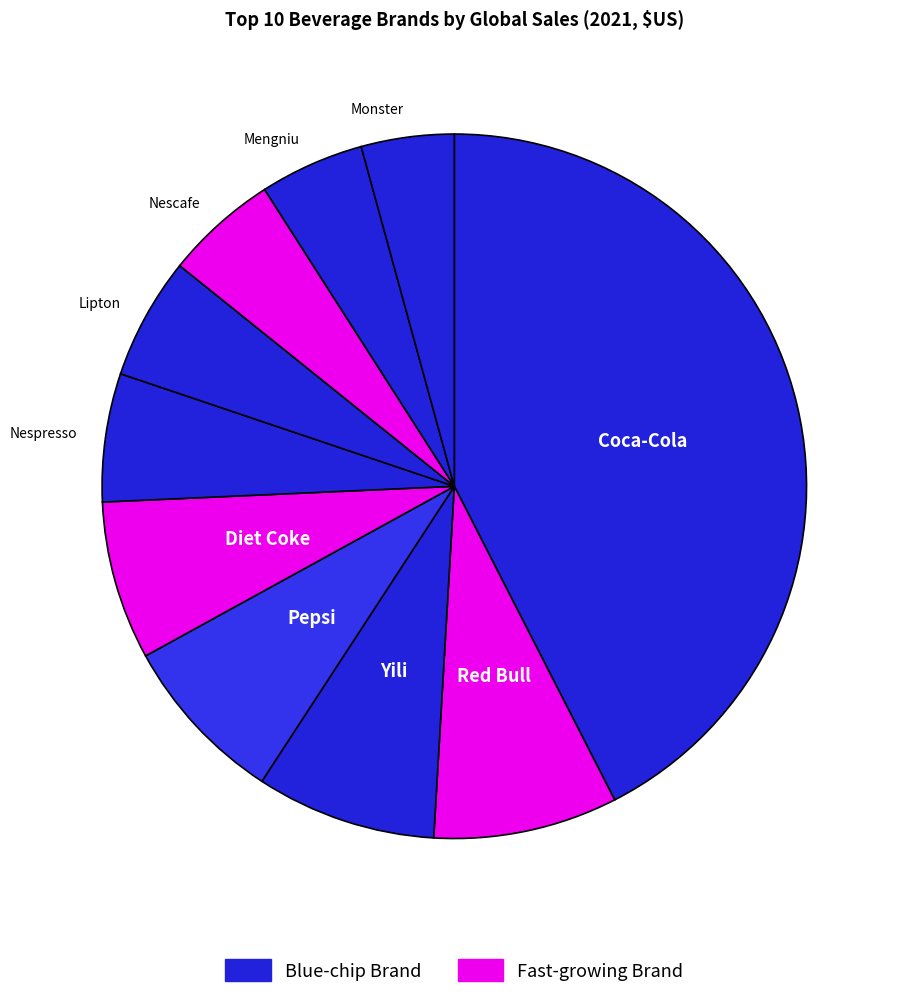

Do Coca-Cola and Lipton together represent more than half of the pie?

No